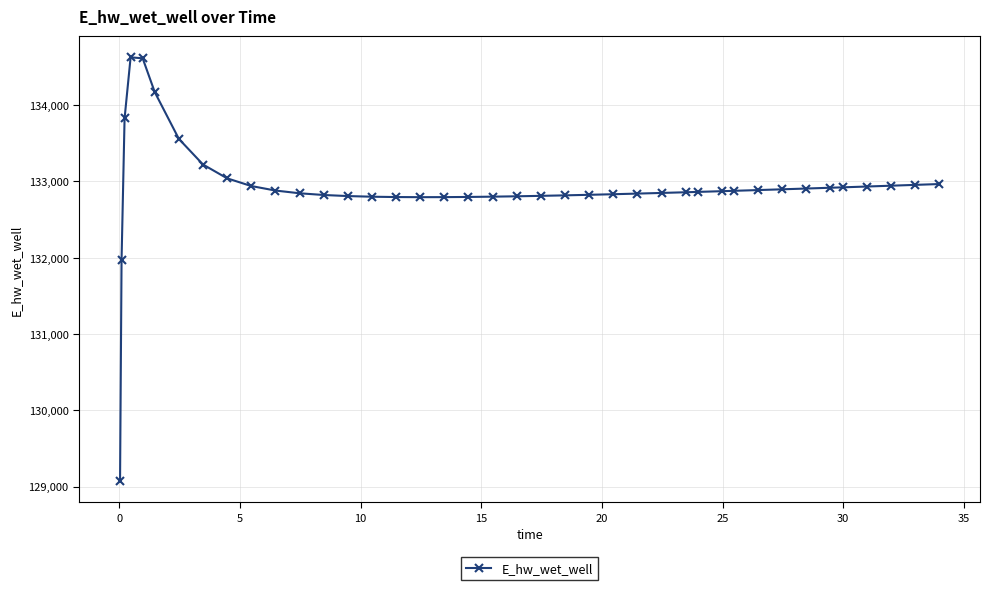

How many lines are shown in the chart?

1